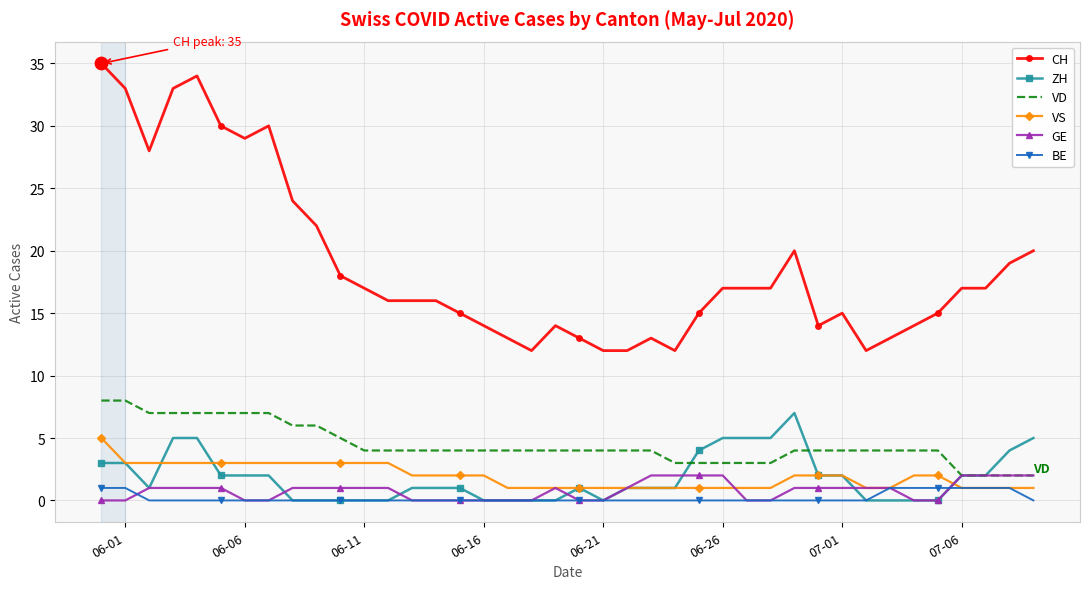

Which series has the largest range (max minus min)?

CH